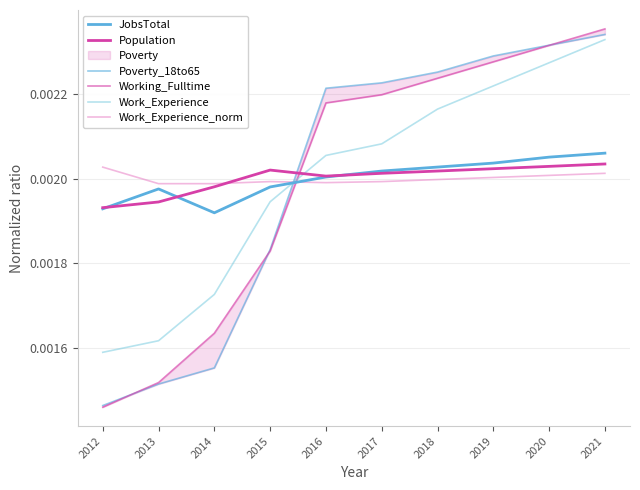

At which label is JobsTotal closest to 0?

2014